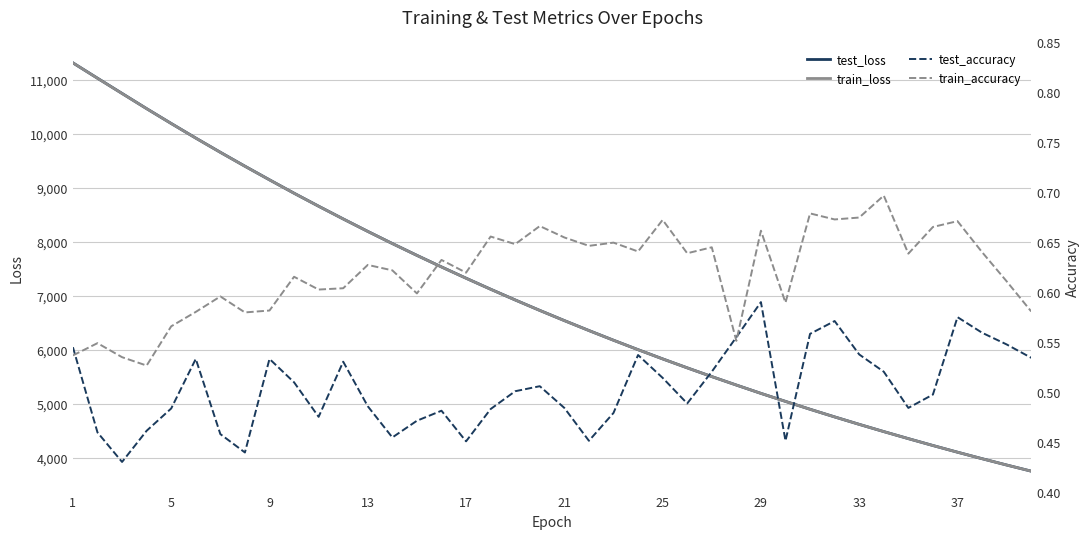

What is the difference between the second highest and minimum values in the test_loss series?

7280.2